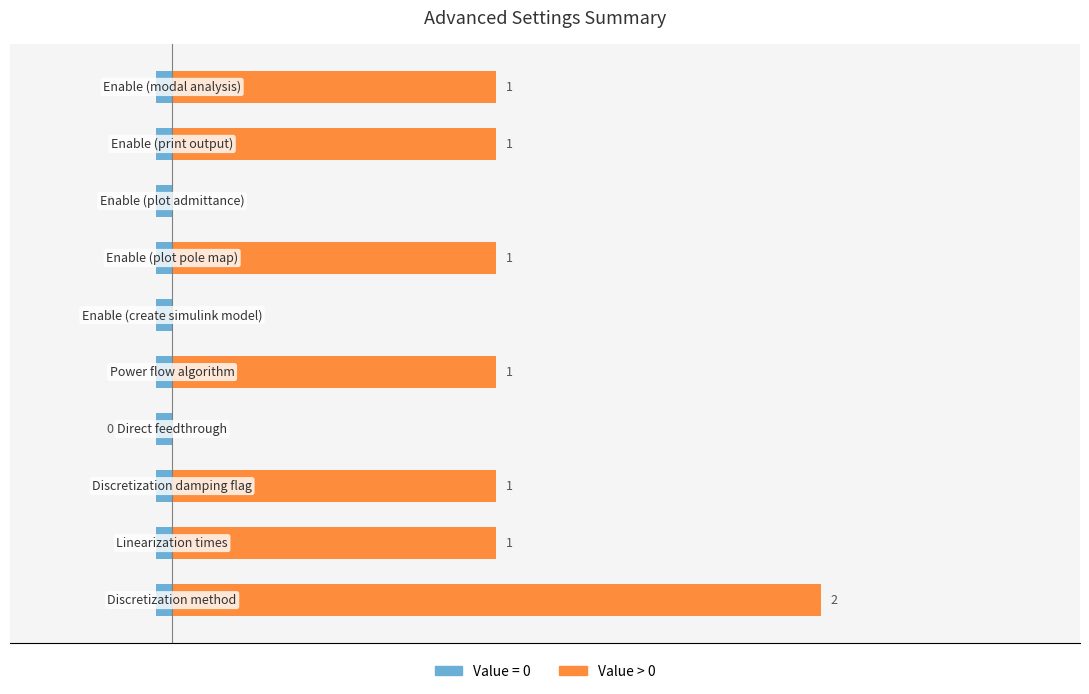

What is the value of the 3rd bar from the left?

1